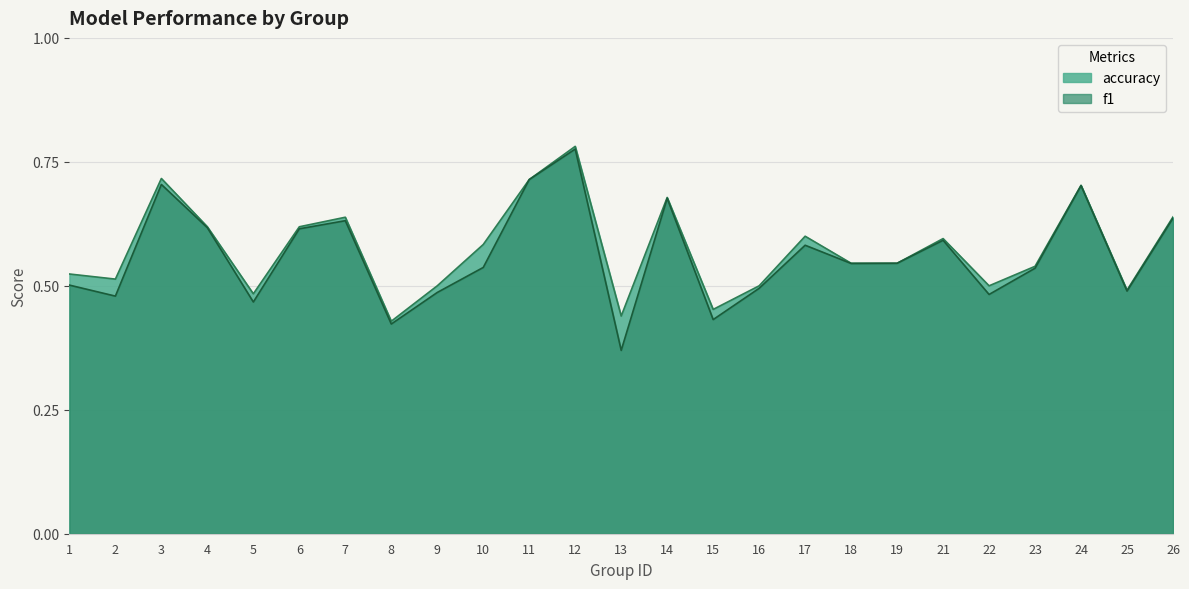

In f1, how many points are higher than both neighbors (excluding endpoints)?

7